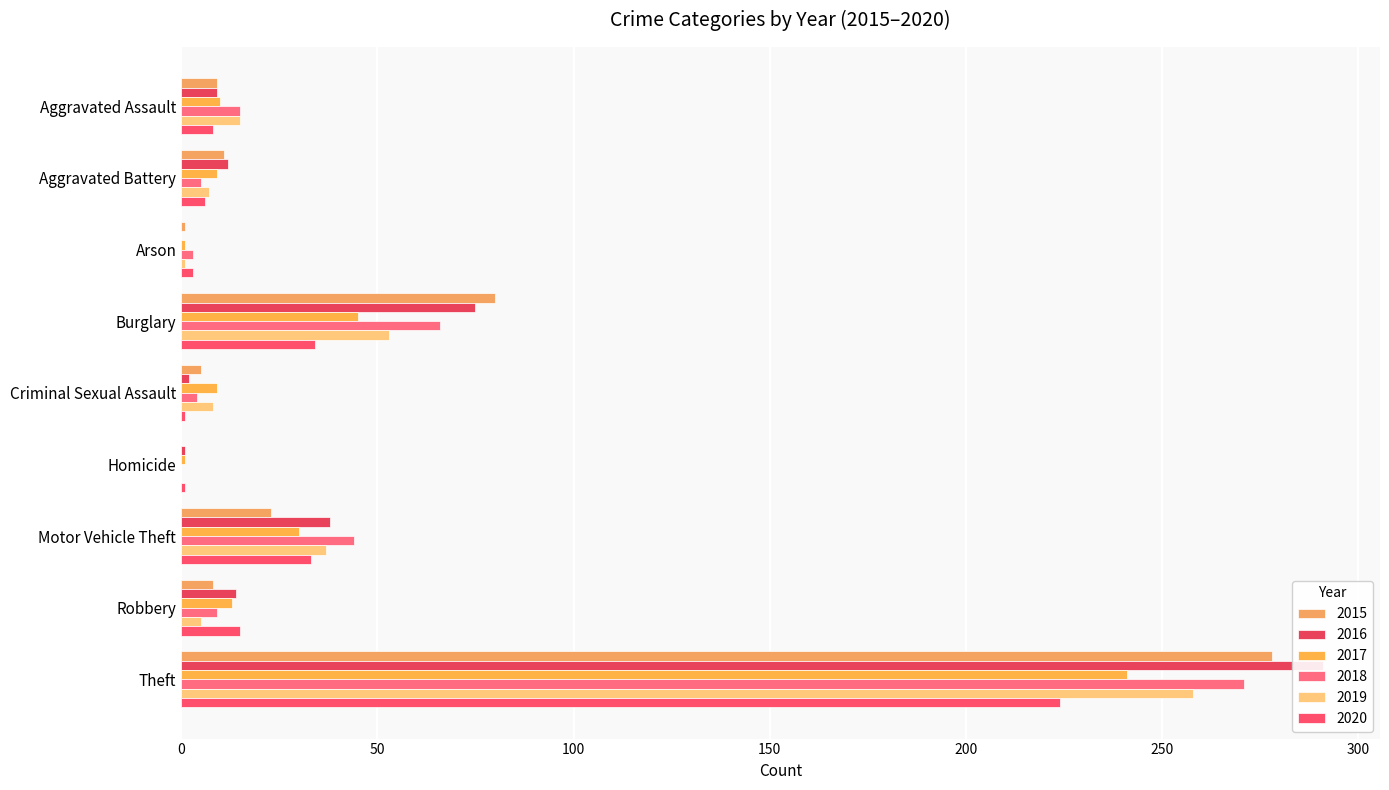

Where does the 2018 series first go above 9?

Aggravated Assault